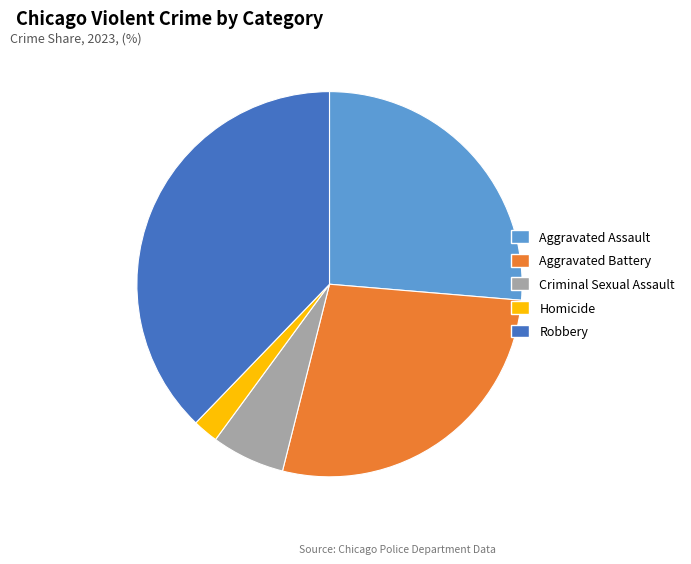

What is the largest slice in the pie chart?

Robbery